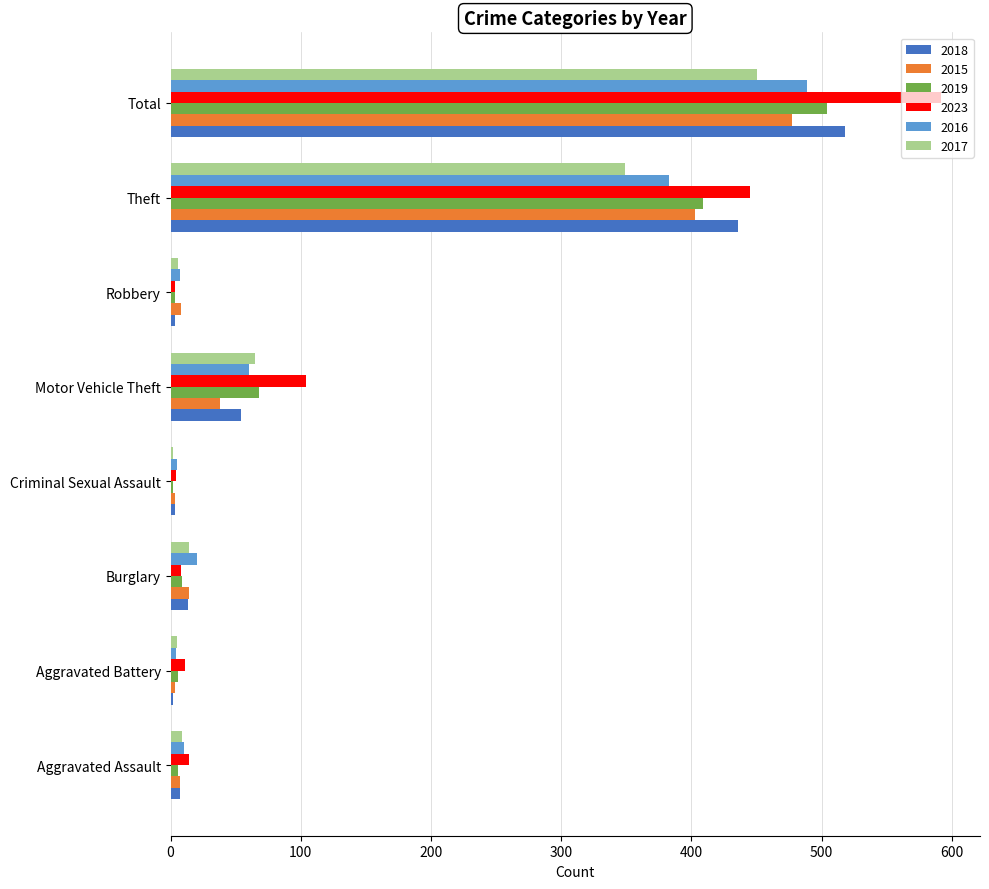

Which series has the largest range (max minus min)?

2023